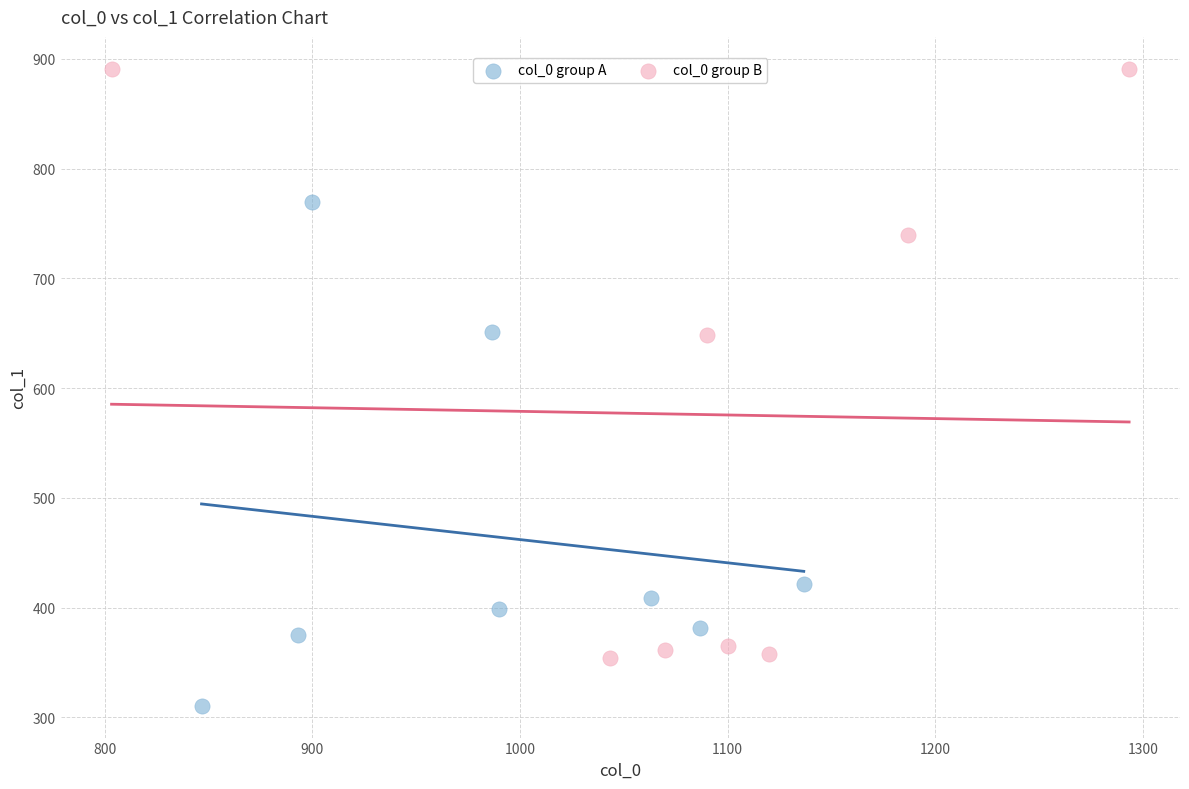

Which series has the largest Y range (max minus min)?

col_0 group B